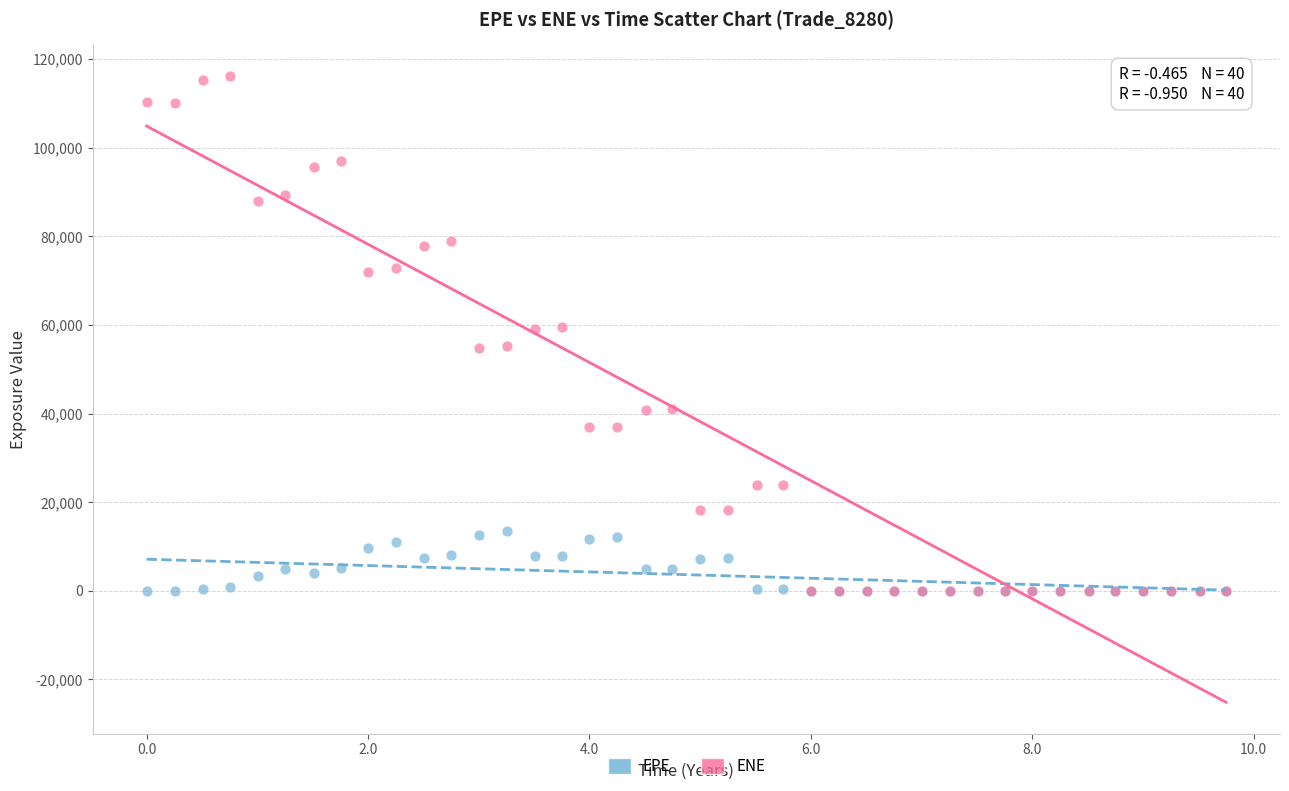

What are all the series names shown in the legend?

EPE, ENE